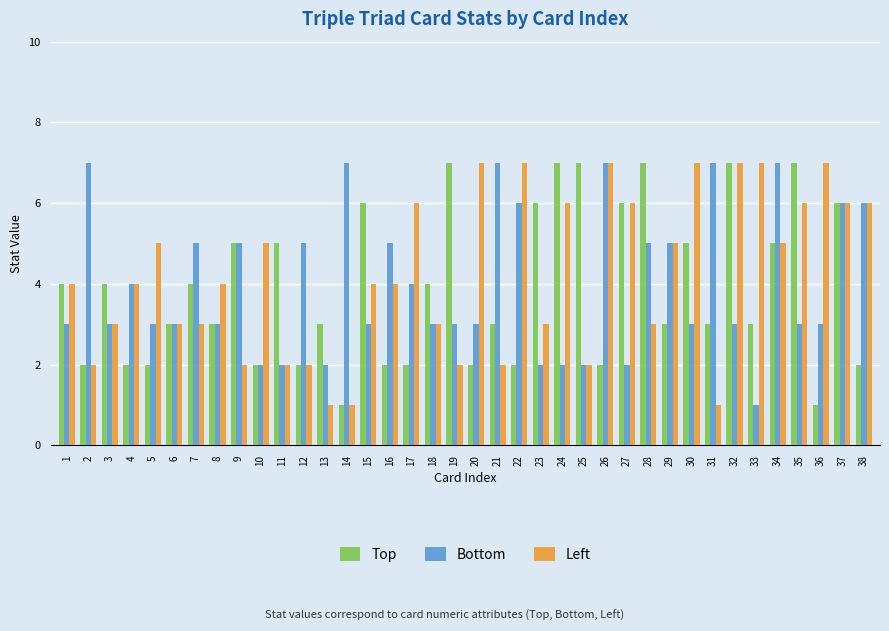

Reading right to left, extract all data points from this chart.

Top: 38=2	37=6	36=1	35=7	34=5	33=3	32=7	31=3	30=5	29=3	28=7	27=6	26=2	25=7	24=7	23=6	22=2	21=3	20=2	19=7	18=4	17=2	16=2	15=6	14=1	13=3	12=2	11=5	10=2	9=5	8=3	7=4	6=3	5=2	4=2	3=4	2=2	1=4
Bottom: 38=6	37=6	36=3	35=3	34=7	33=1	32=3	31=7	30=3	29=5	28=5	27=2	26=7	25=2	24=2	23=2	22=6	21=7	20=3	19=3	18=3	17=4	16=5	15=3	14=7	13=2	12=5	11=2	10=2	9=5	8=3	7=5	6=3	5=3	4=4	3=3	2=7	1=3
Left: 38=6	37=6	36=7	35=6	34=5	33=7	32=7	31=1	30=7	29=5	28=3	27=6	26=7	25=2	24=6	23=3	22=7	21=2	20=7	19=2	18=3	17=6	16=4	15=4	14=1	13=1	12=2	11=2	10=5	9=2	8=4	7=3	6=3	5=5	4=4	3=3	2=2	1=4